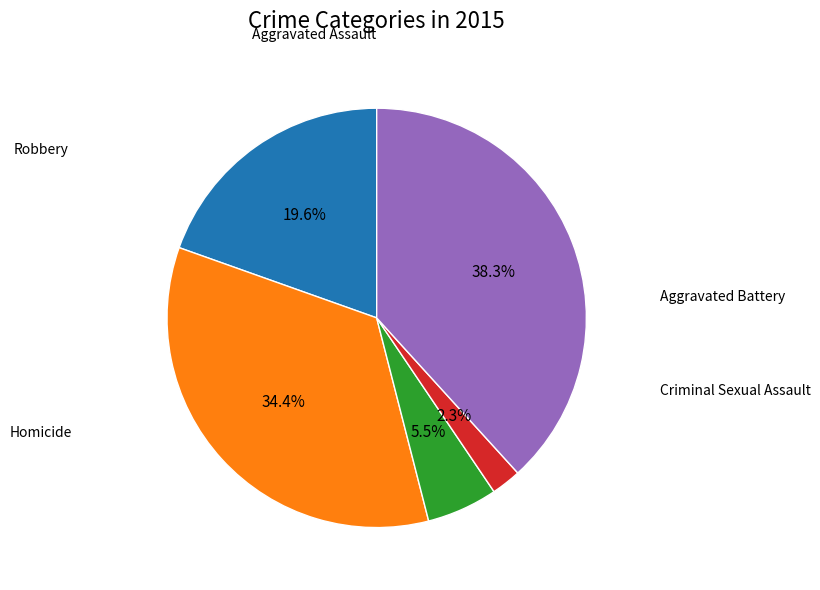

Does any single category account for the majority?

No